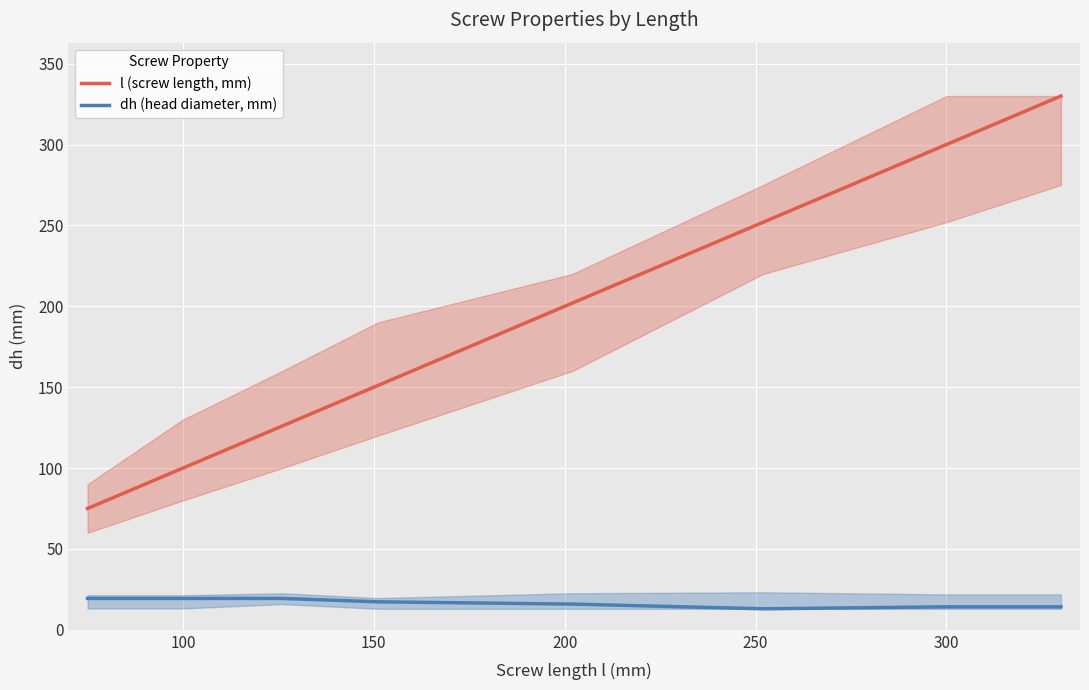

What is the difference between the maximum and minimum values in the l (screw length, mm) series?

255.0